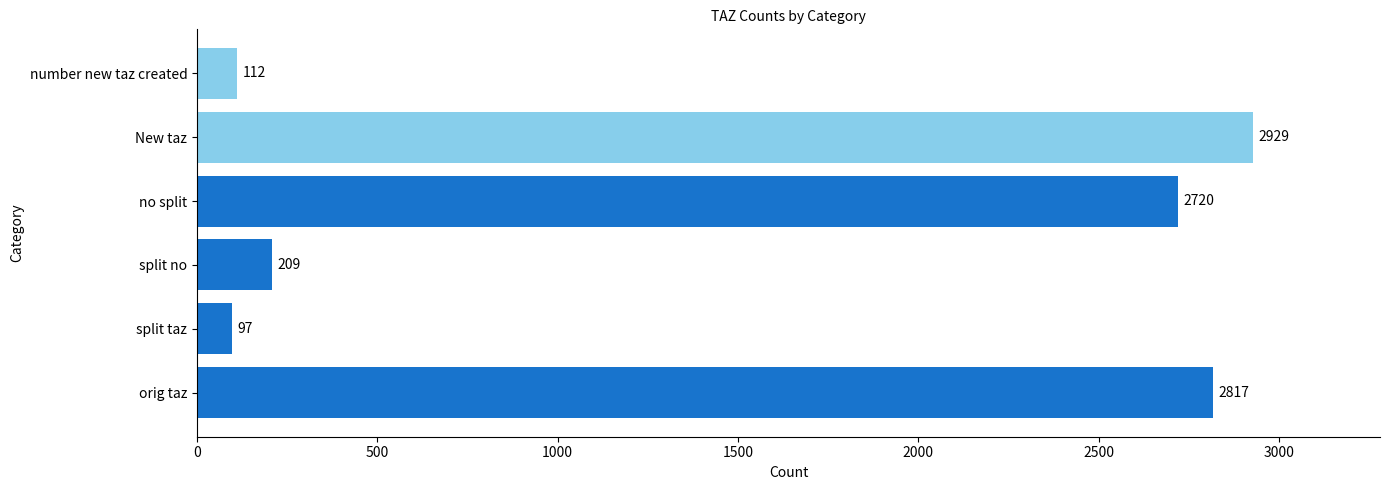

How many data points are less than 2720?

3